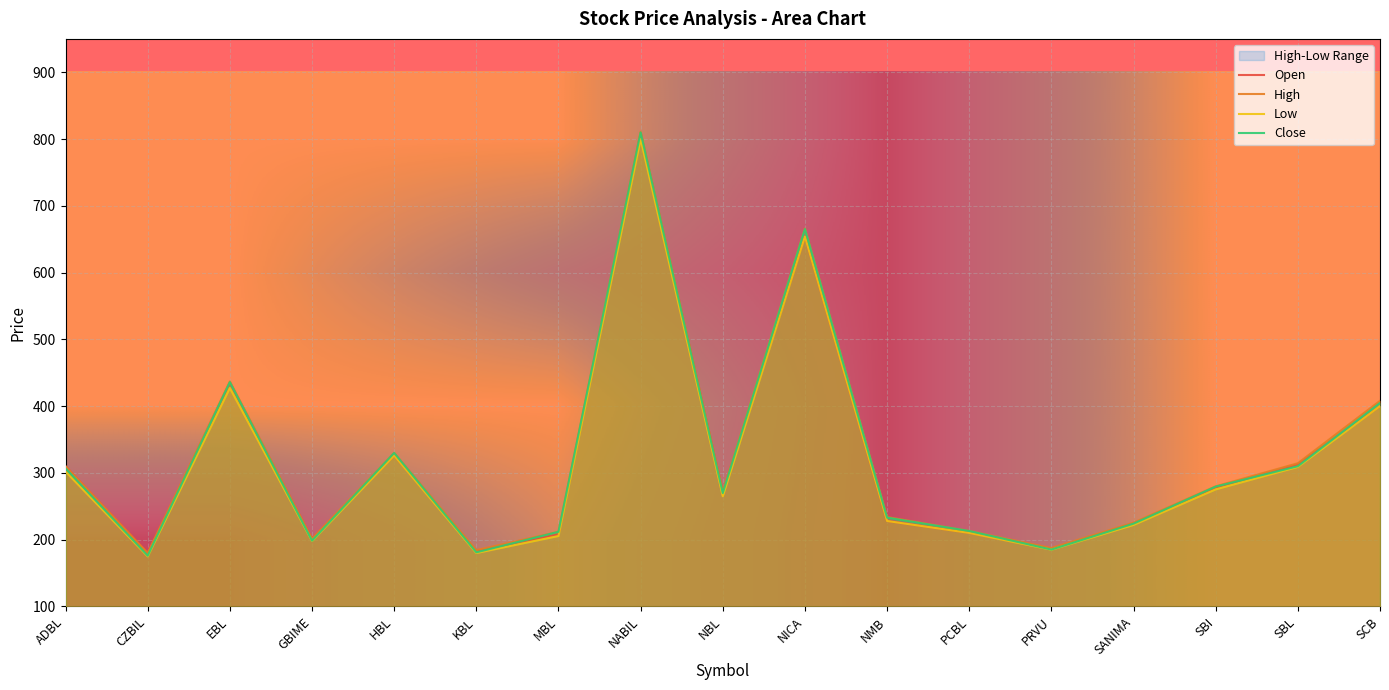

What is the difference between the second highest and second lowest values in the Open series?

471.0